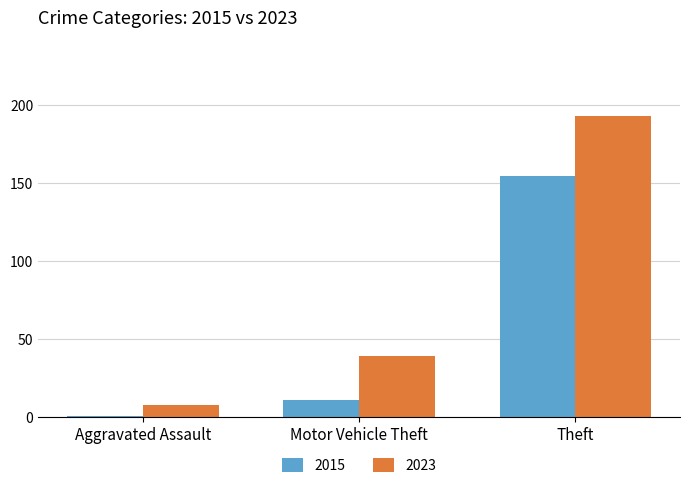

Reading right to left, what are all the values shown in this chart?

2015: 154	11	1
2023: 193	39	8